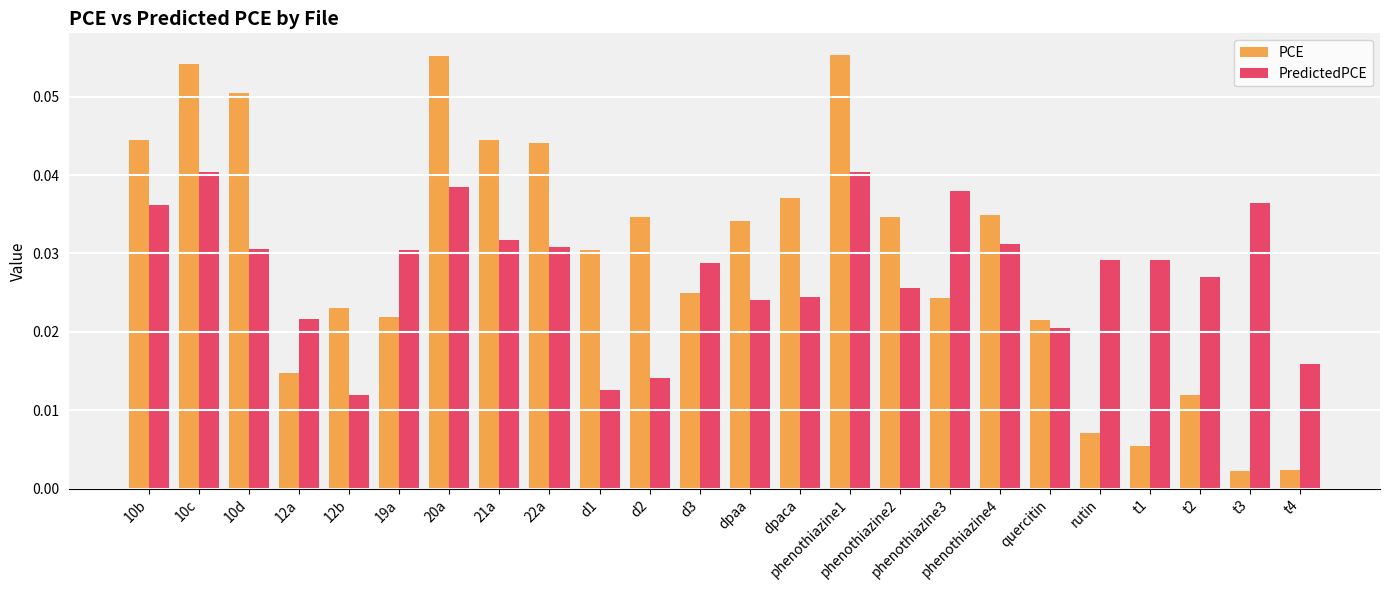

Is the value of PCE at phenothiazine4 greater than the value of PredictedPCE at 10b?

No